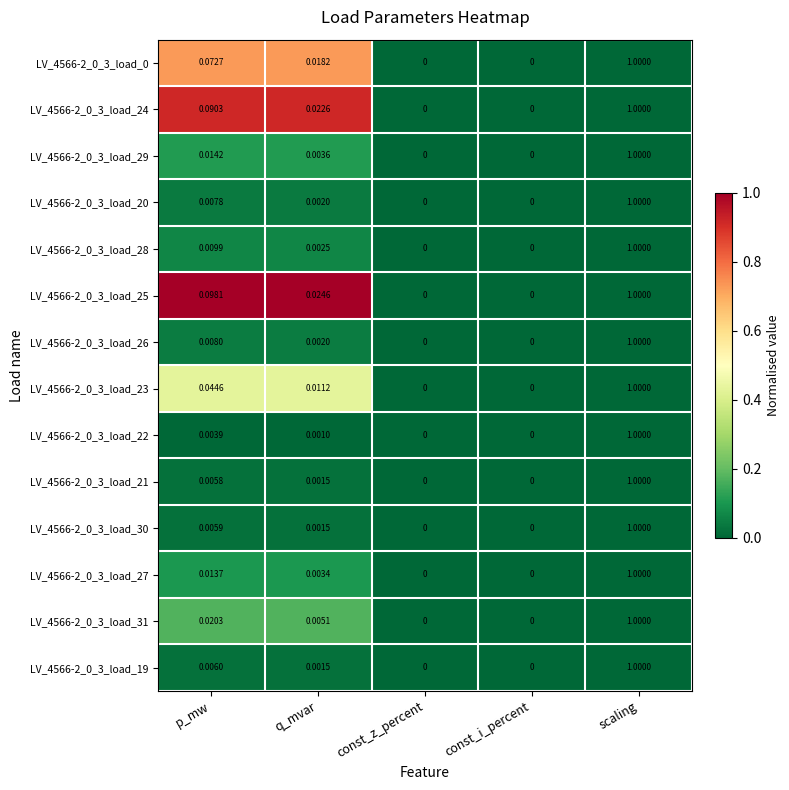

Count the number of data series in this chart.

14